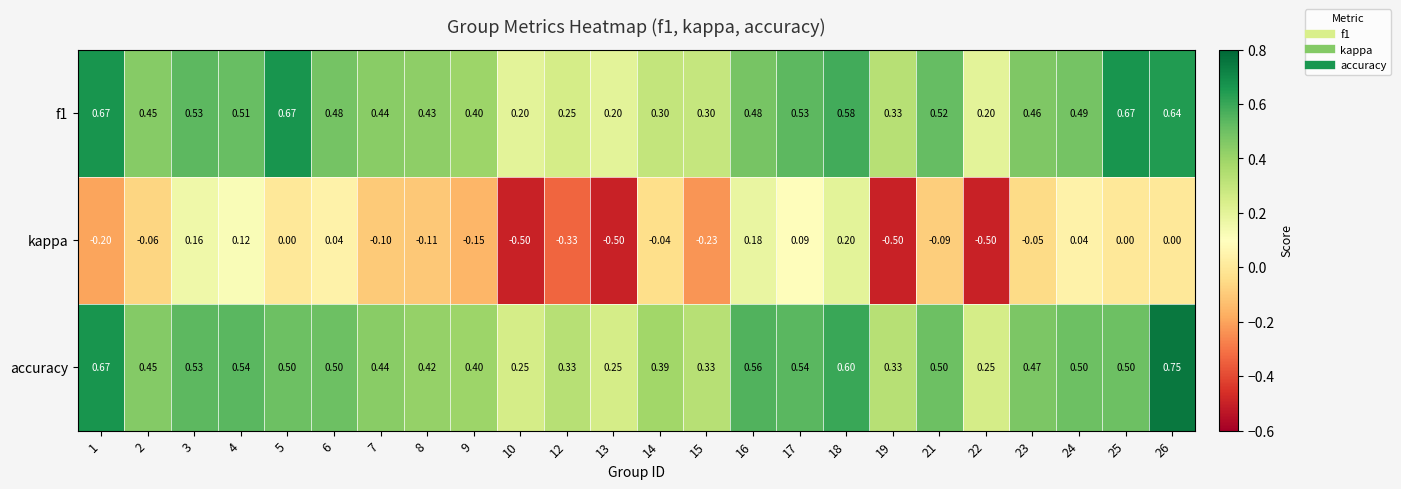

Which series changed the most between 7 and 8?

accuracy